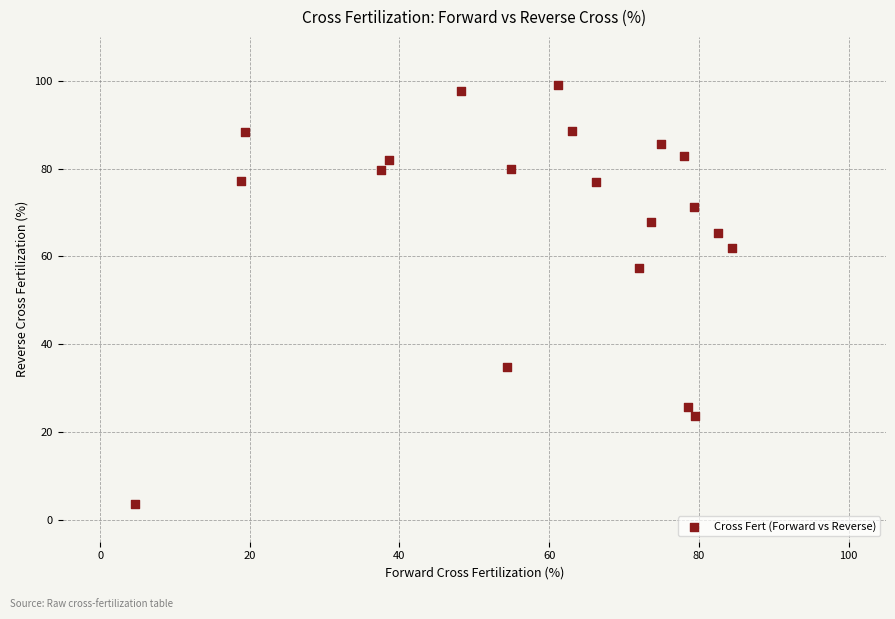

What Y value in the scatter plot is closest to 51?

57.4